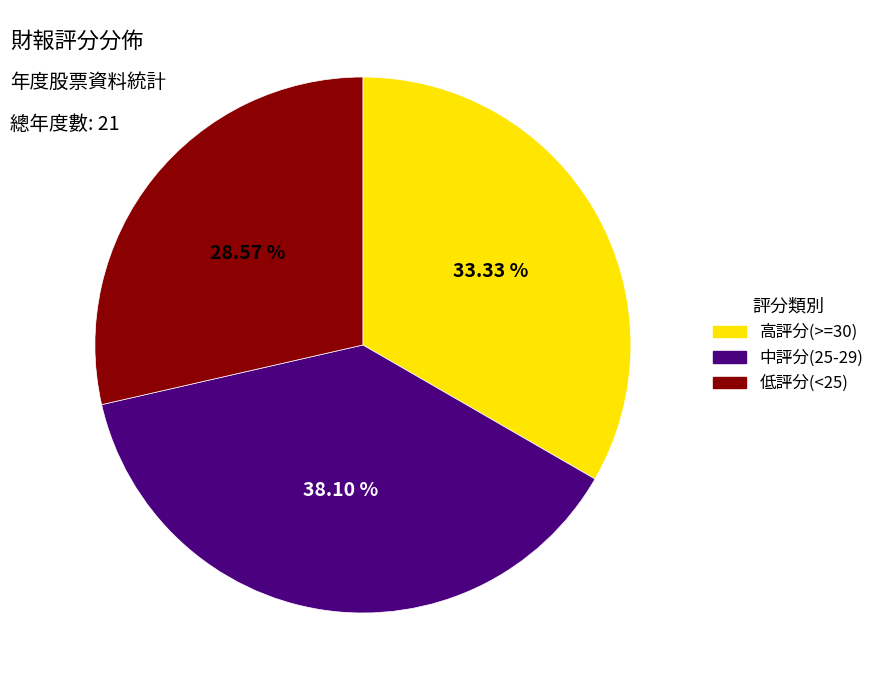

Approximately how many times larger is the value at 中評分(25-29) compared to 低評分(<25)?

1.3